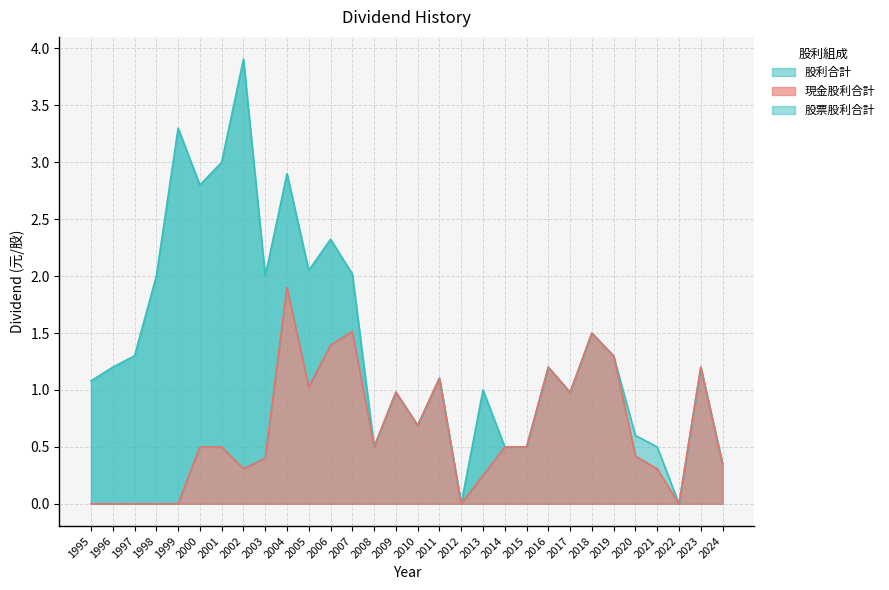

How many lines are shown in the chart?

2